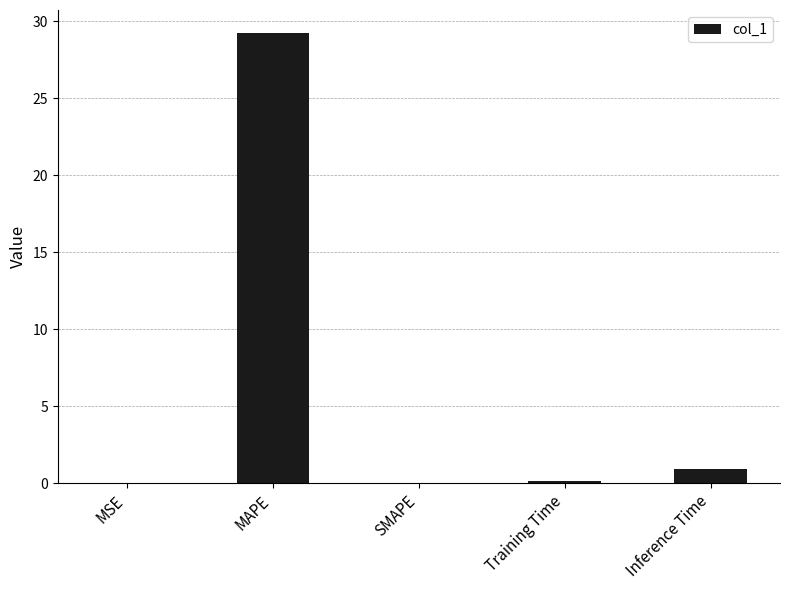

The value at SMAPE is 19.6. True or false?

False